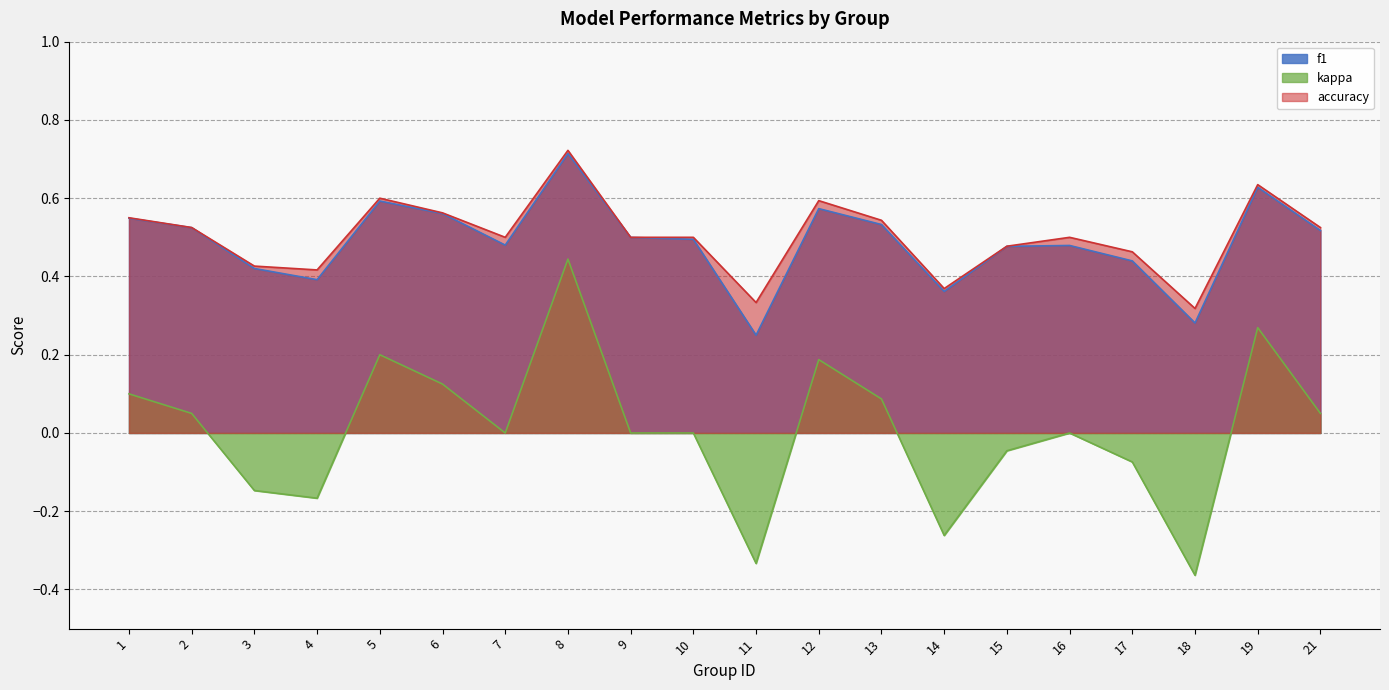

What are all the series names shown in the legend?

f1, kappa, accuracy